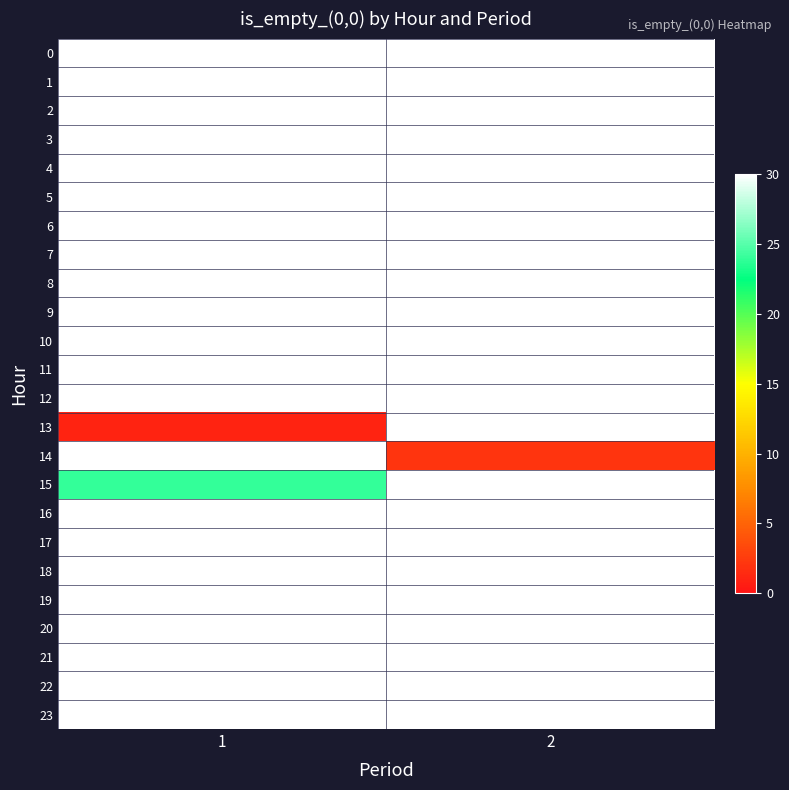

What is the total value across all series at 2?

692